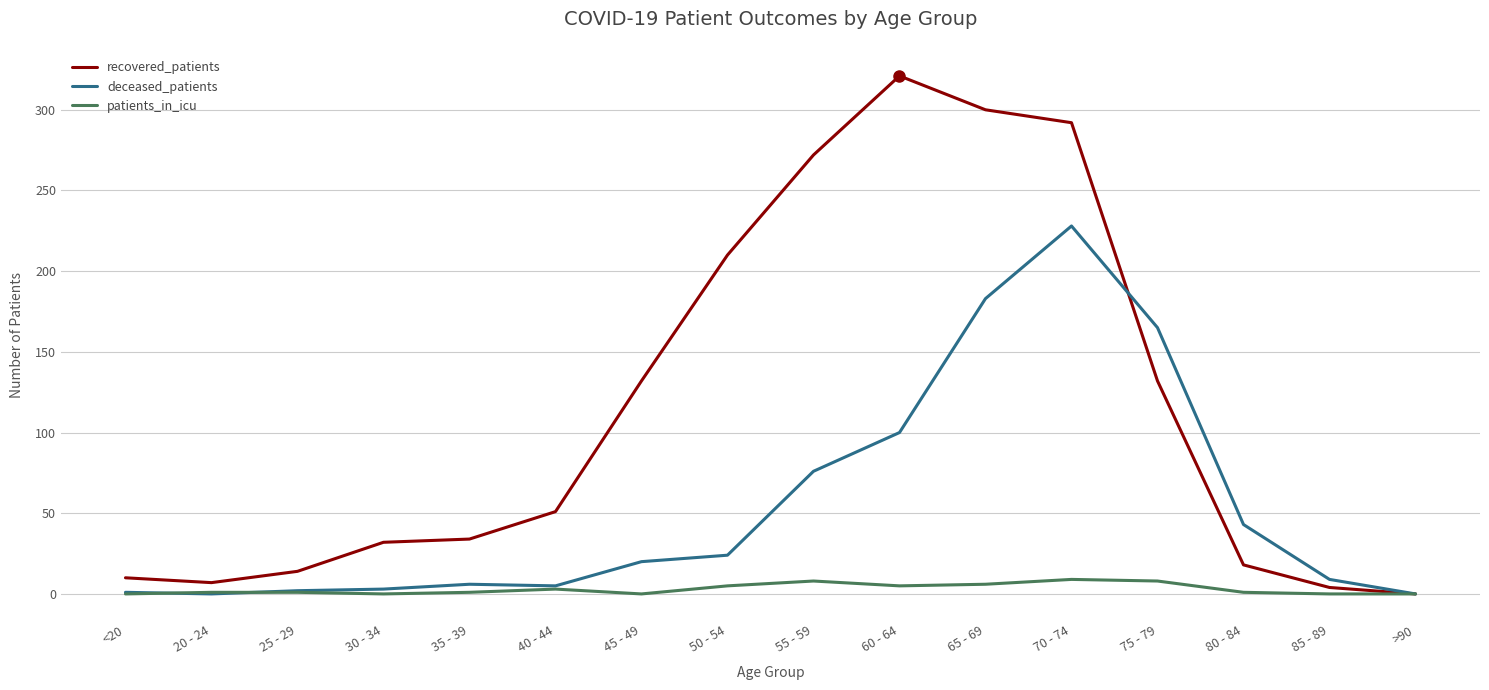

How many lines are shown in the chart?

3